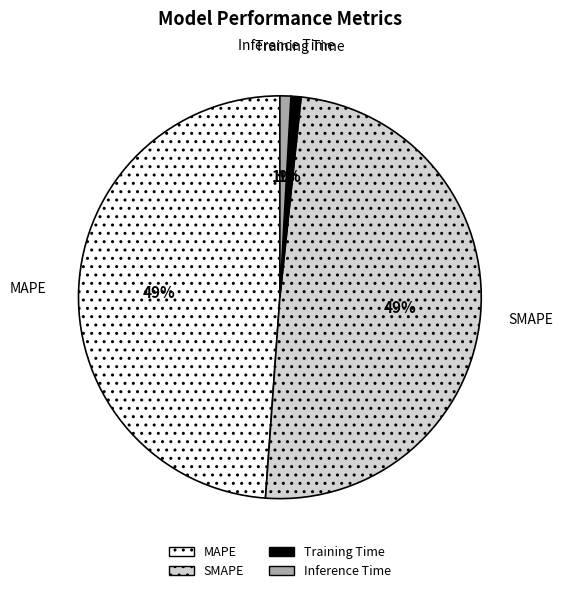

Count the number of slices in the pie.

4